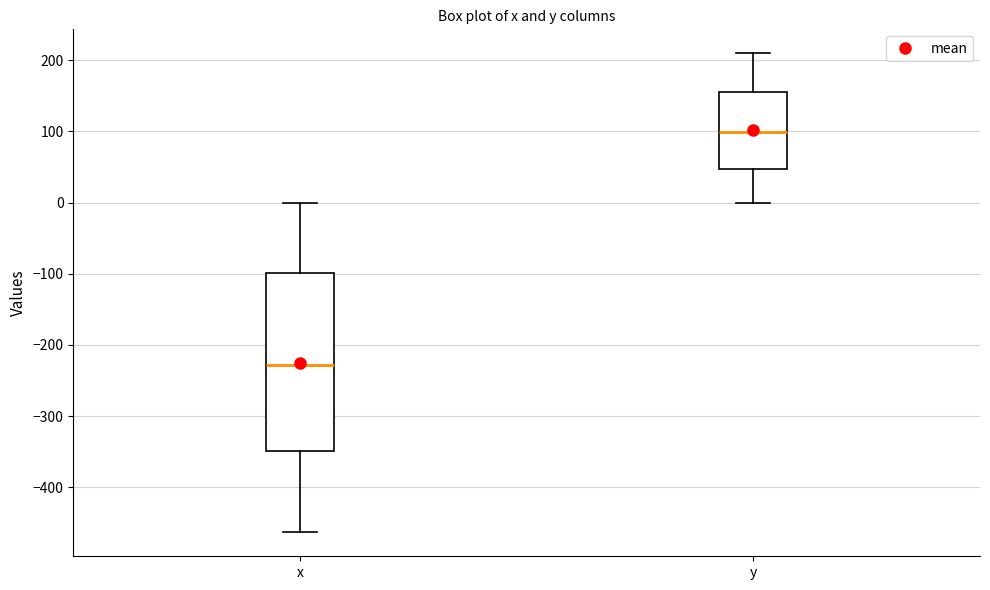

Which box has the highest median line?

y